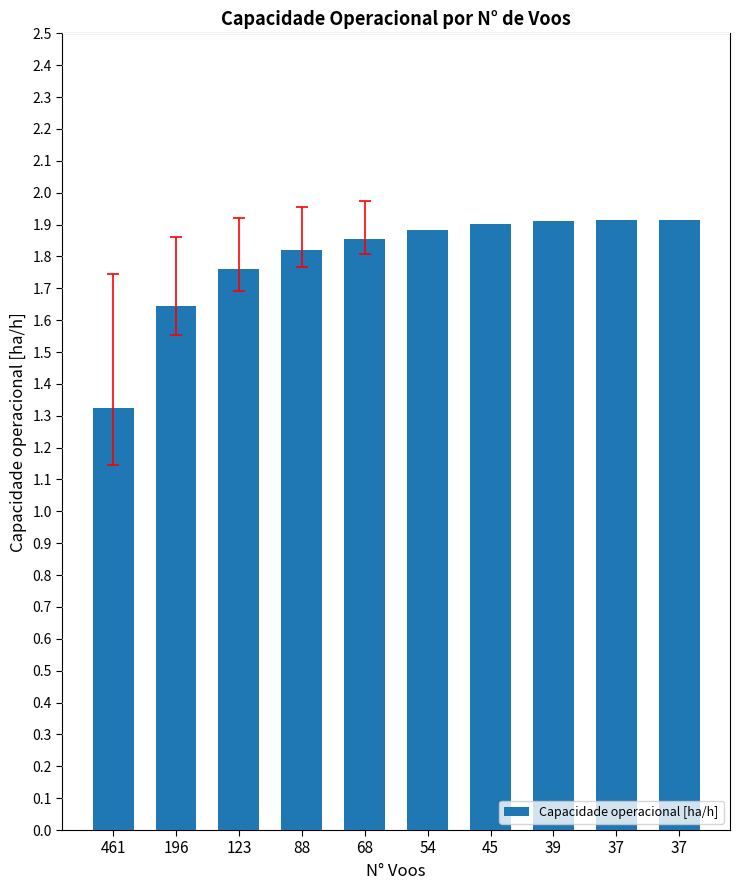

Reading left to right, what are all the values shown in this chart?

461=1.3	196=1.6	123=1.8	88=1.8	68=1.9	54=1.9	45=1.9	39=1.9	37=1.9	37=1.9